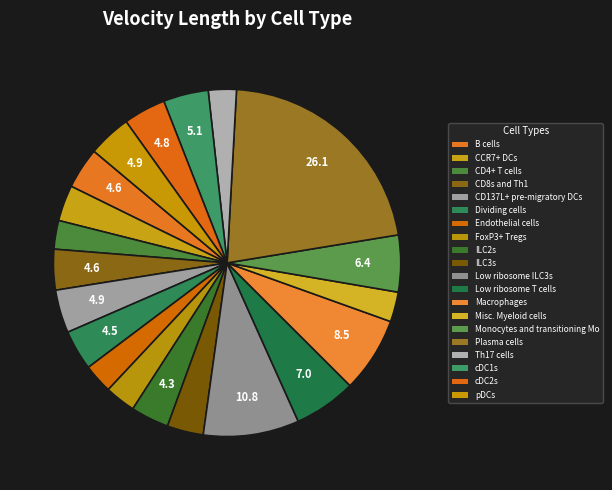

What is the ratio of the value at ILC2s to the value at CD137L+ pre-migratory DCs?

0.9